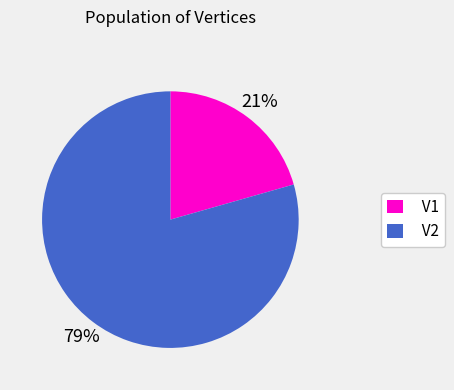

Does any single category account for the majority?

Yes